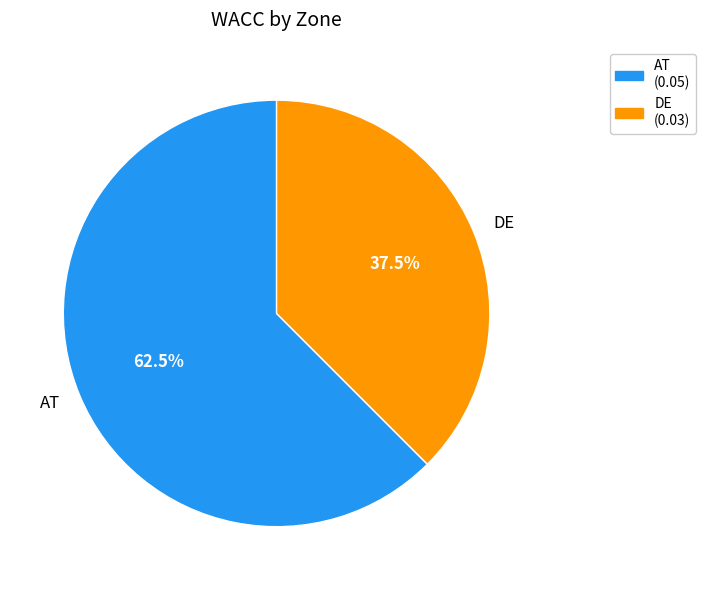

Which category has the biggest portion of the pie?

AT